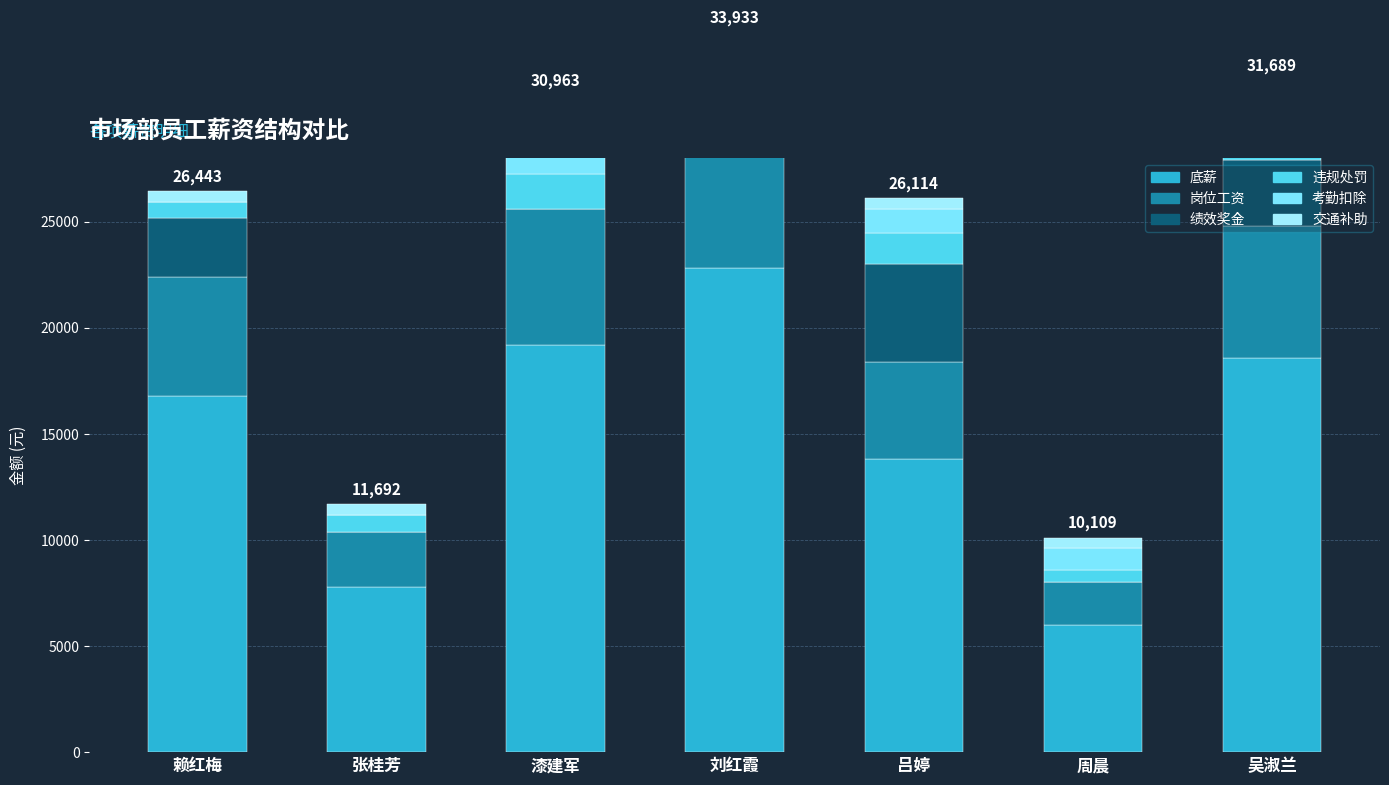

At which label does 违规处罚 reach its peak?

漆建军